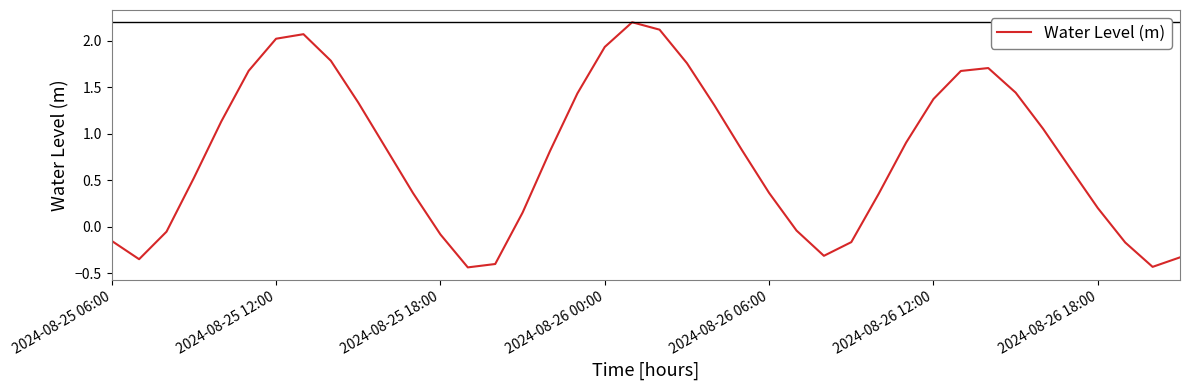

What is the difference between the maximum and minimum values?

2.6